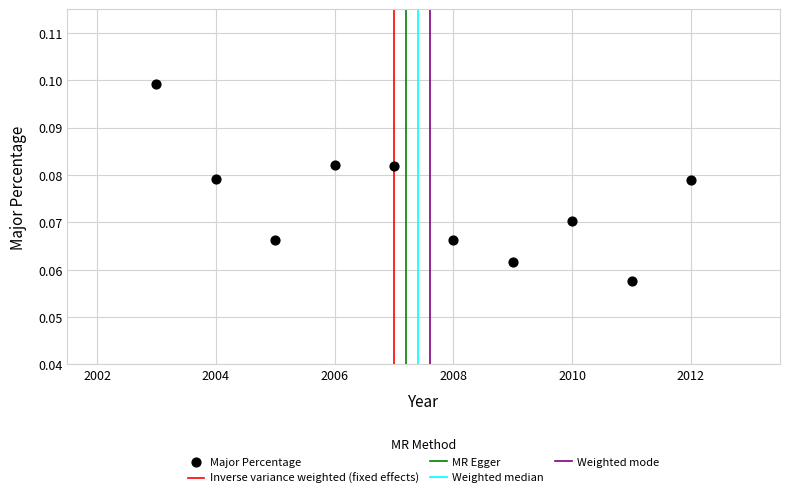

What is the average X value?

2007.5